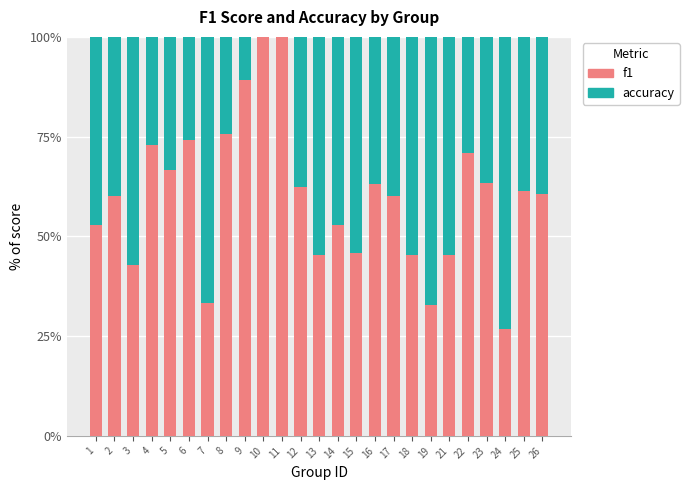

True or false: accuracy has a value of 0.3 at 4.

True